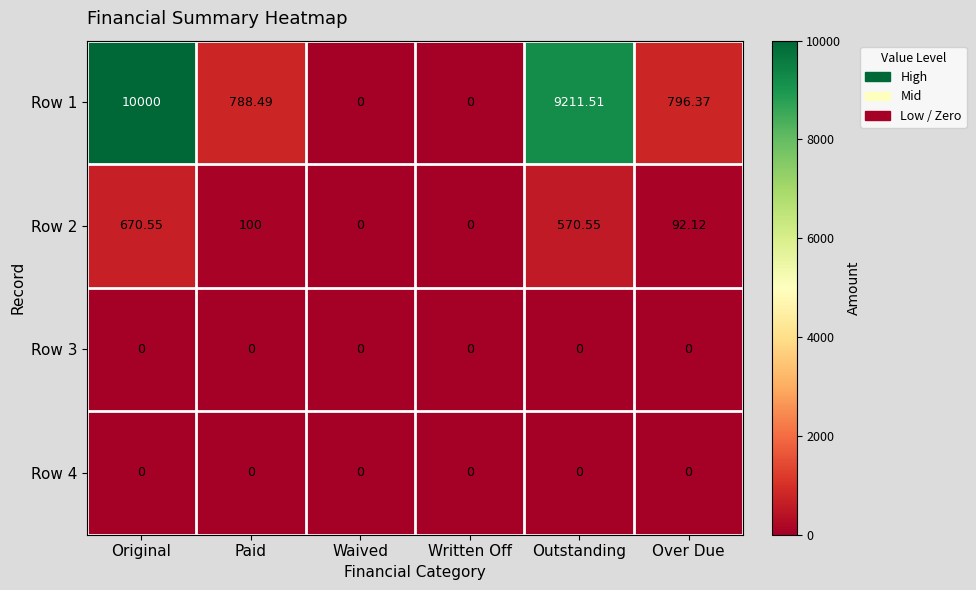

What is the total value across all series at Outstanding?

9782.1